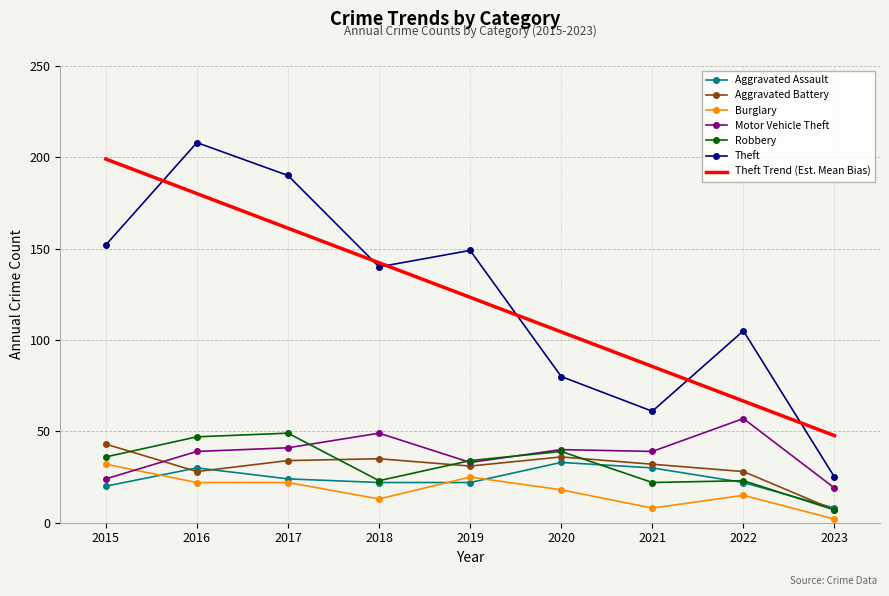

What is the minimum value shown in the chart?

2.0